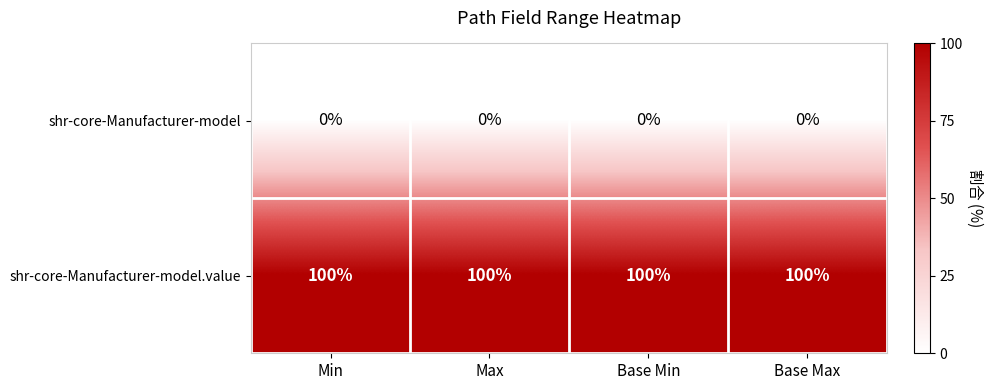

What is the spread (max minus min) of values at Max?

100